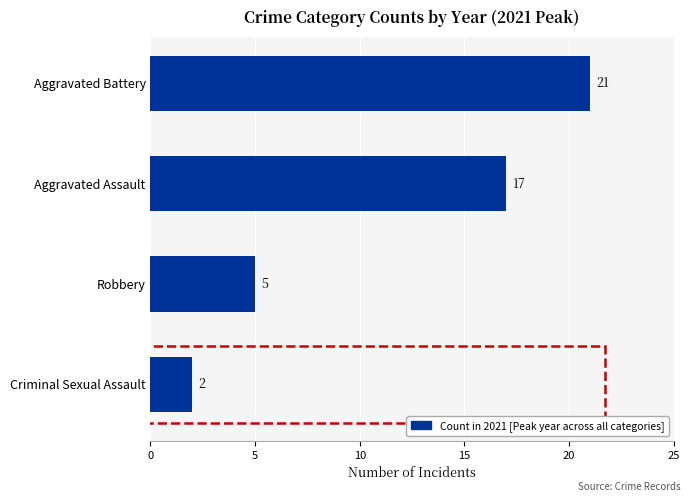

What is the difference between the maximum and minimum values?

19